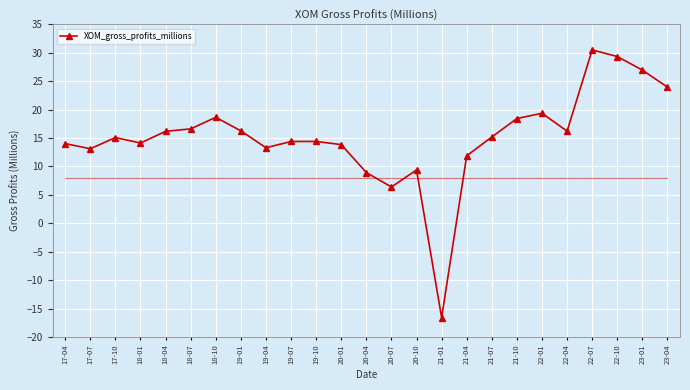

At which category does the chart reach its minimum across all series?

21-01